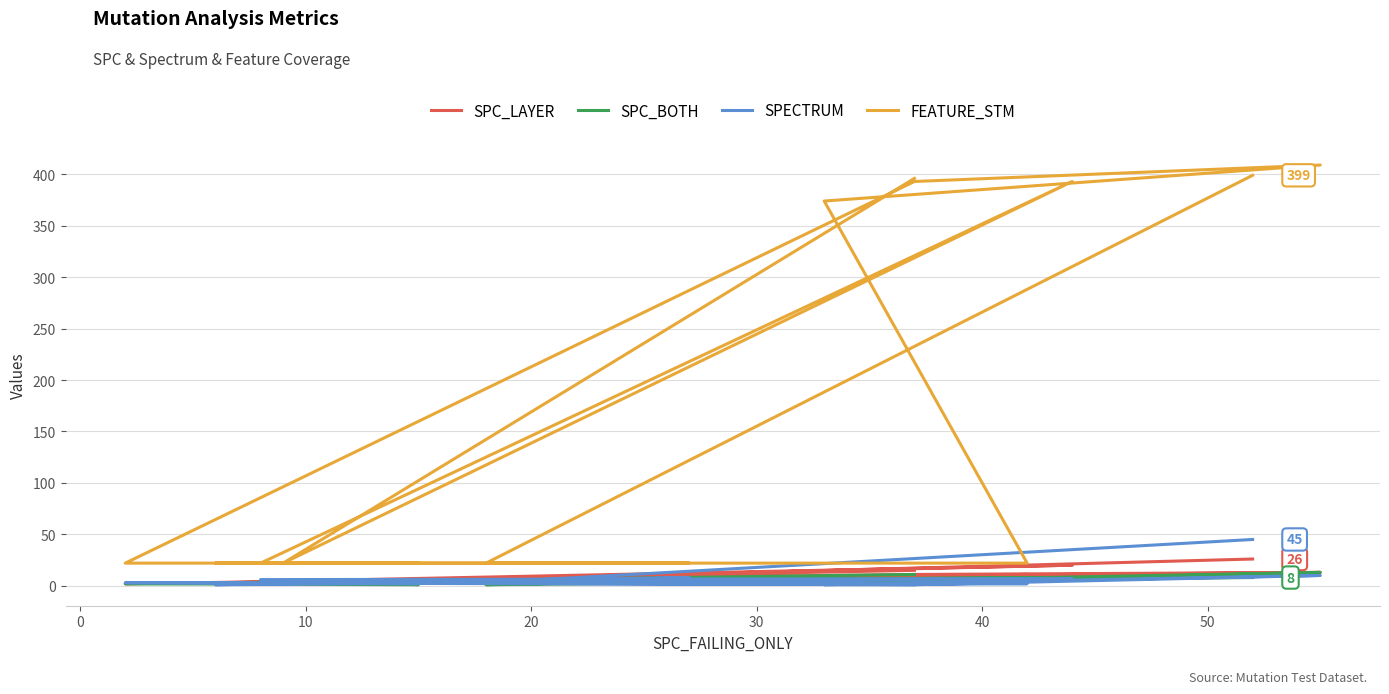

What is the minimum value for FEATURE_STM?

22